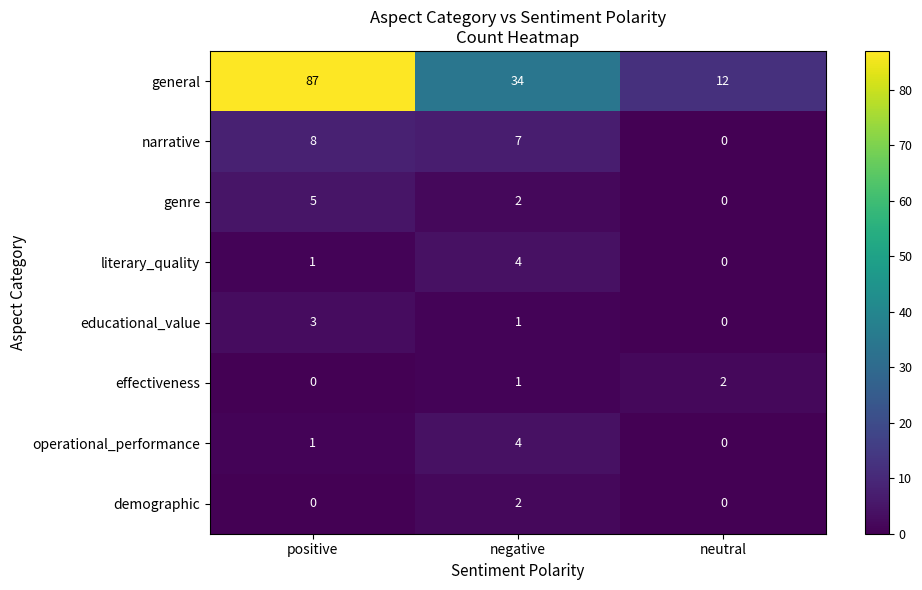

Is the value of narrative at negative greater than the value of educational_value at neutral?

Yes